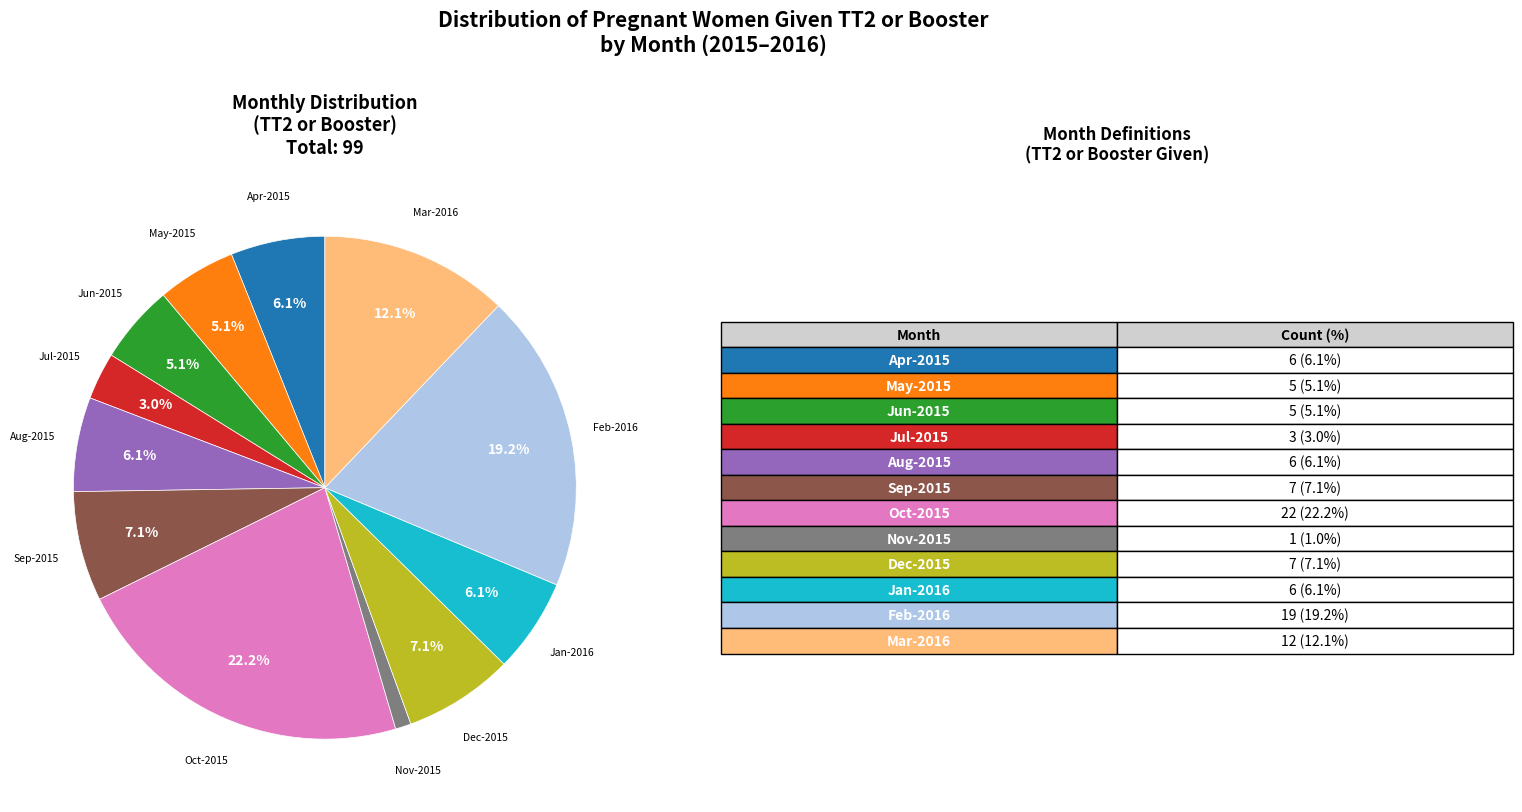

Is there any slice that represents more than half of the pie?

No